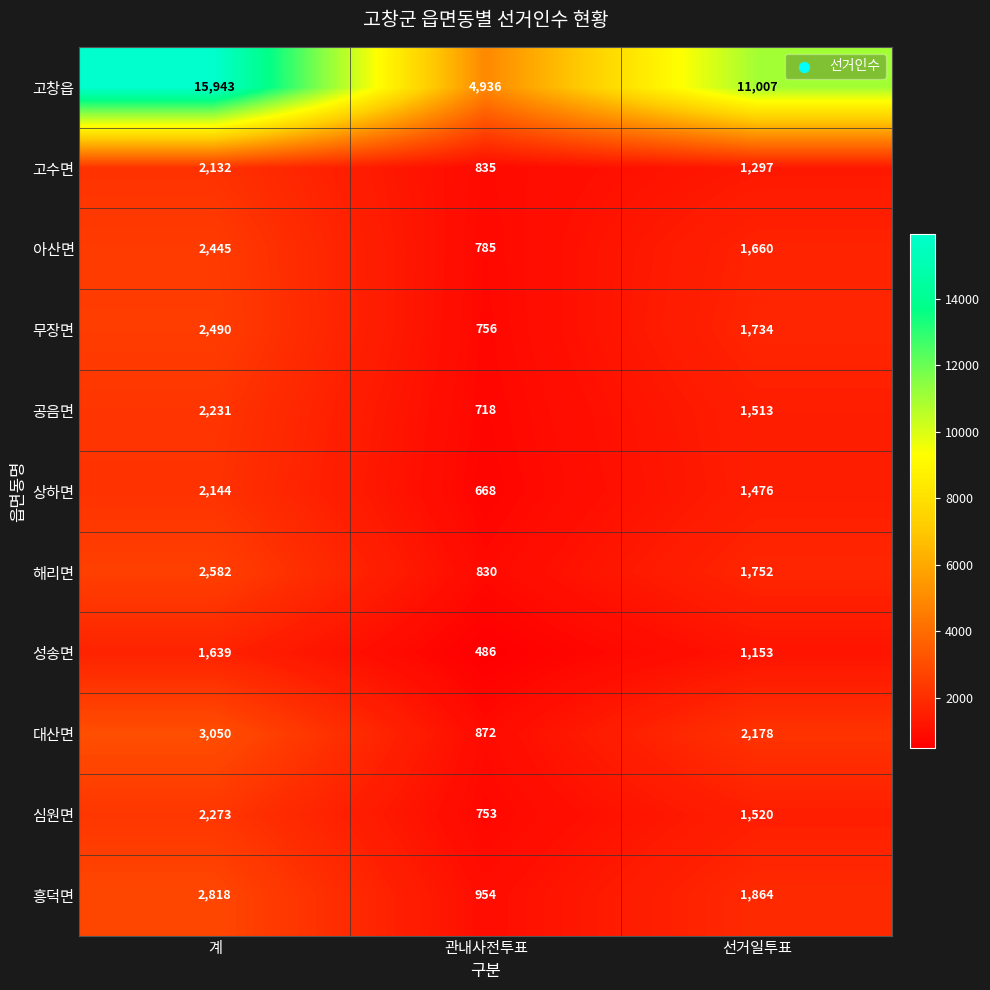

What is the spread (max minus min) of values at 선거일투표?

9854